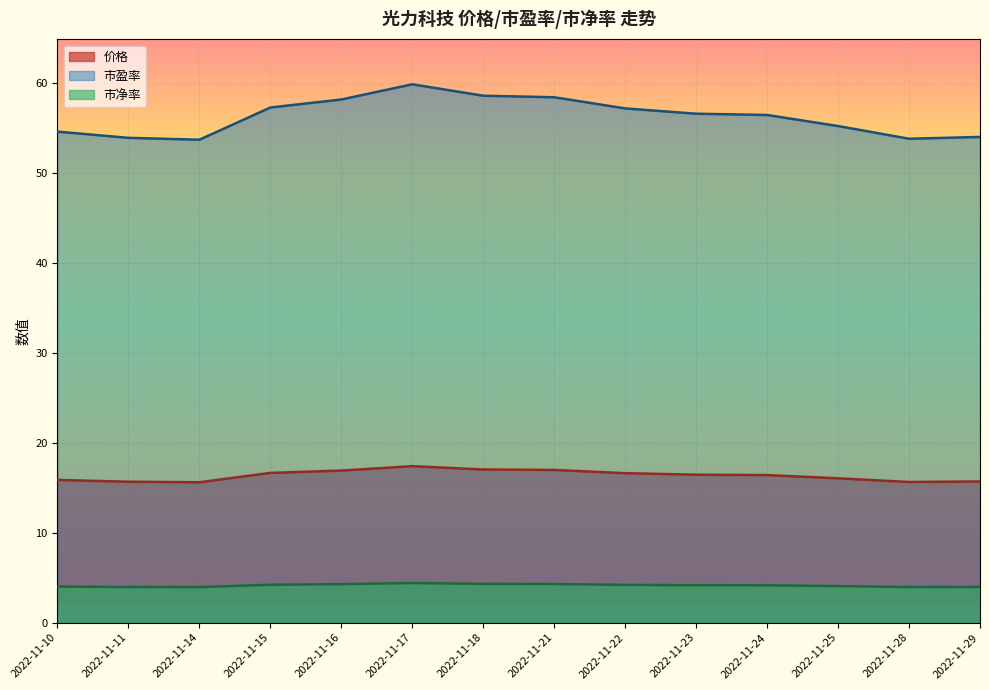

What is the sum of the 市净率 values at 2022-11-18 and 2022-11-11?

8.3